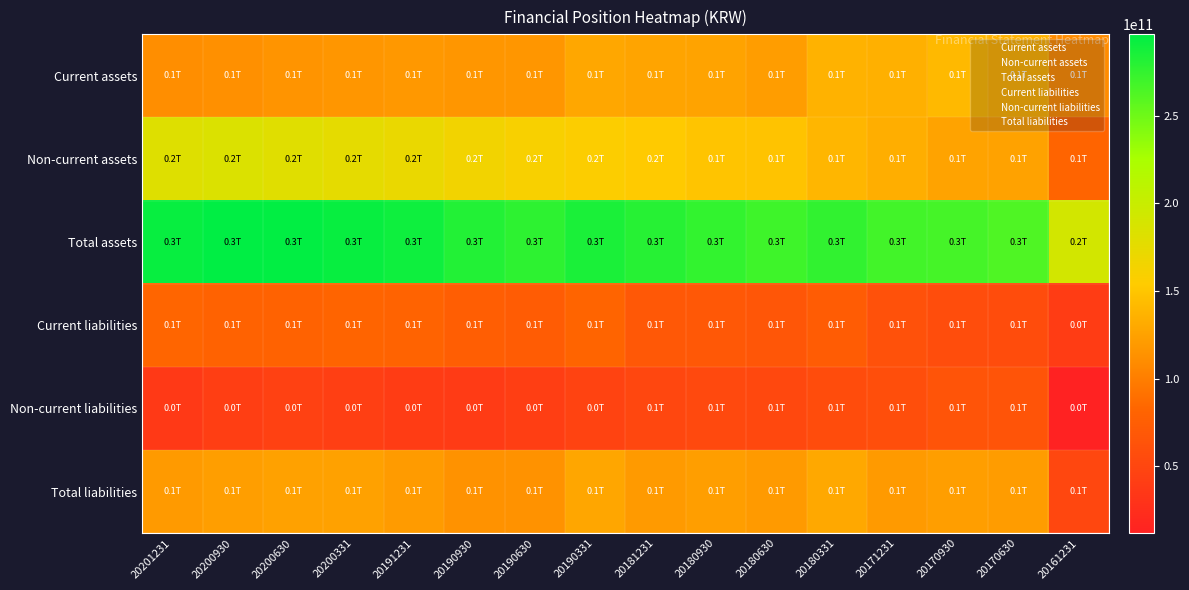

Count the number of data series in this chart.

6